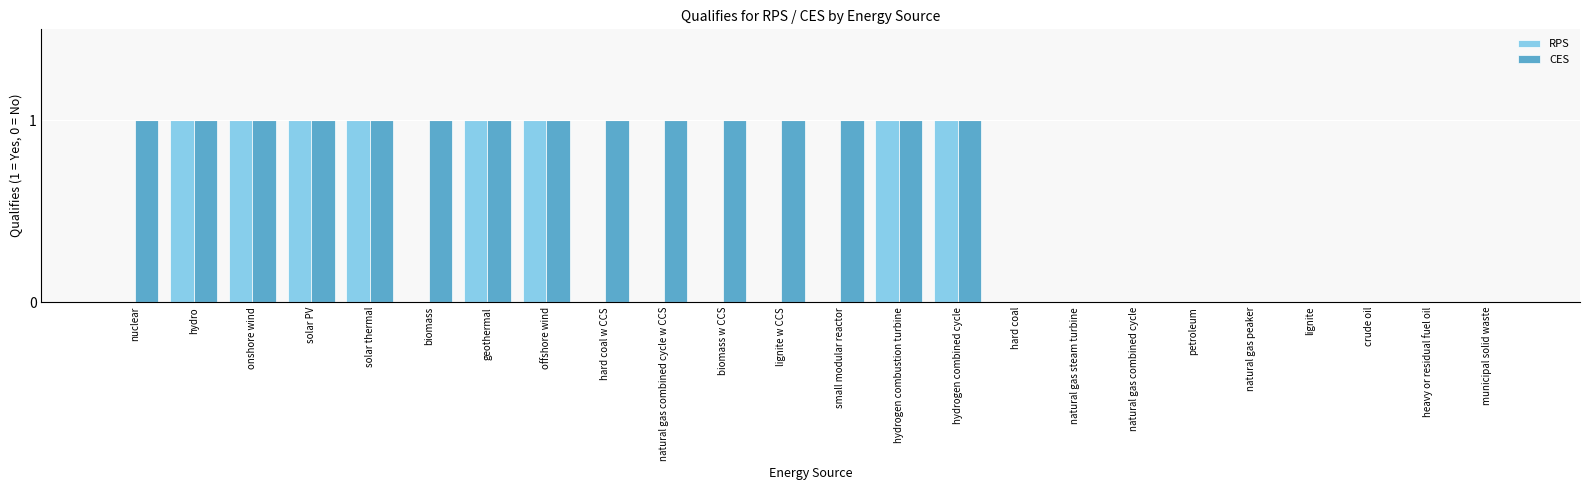

Is the value of CES at small modular reactor greater than the value of RPS at natural gas combined cycle w CCS?

Yes